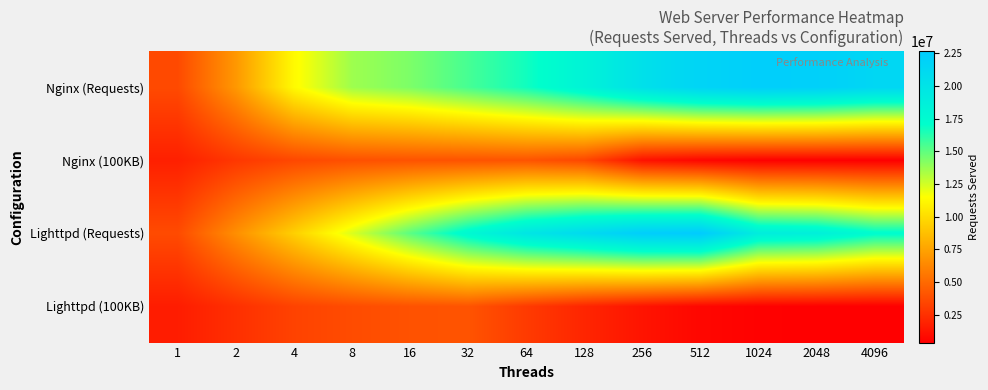

What is the total value across all series at 4?

27620898.4